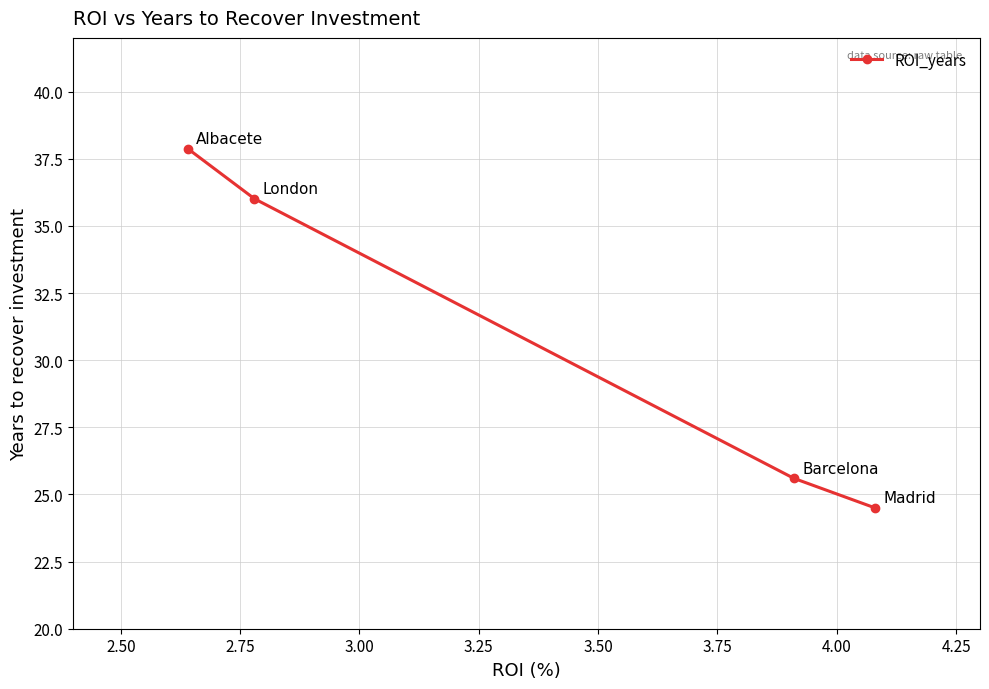

What is the value of the 2nd point from the left?

36.0